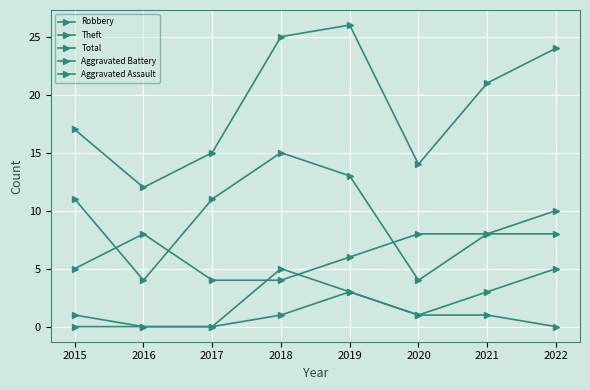

The Theft series shows 8 at 2021. True or false?

True